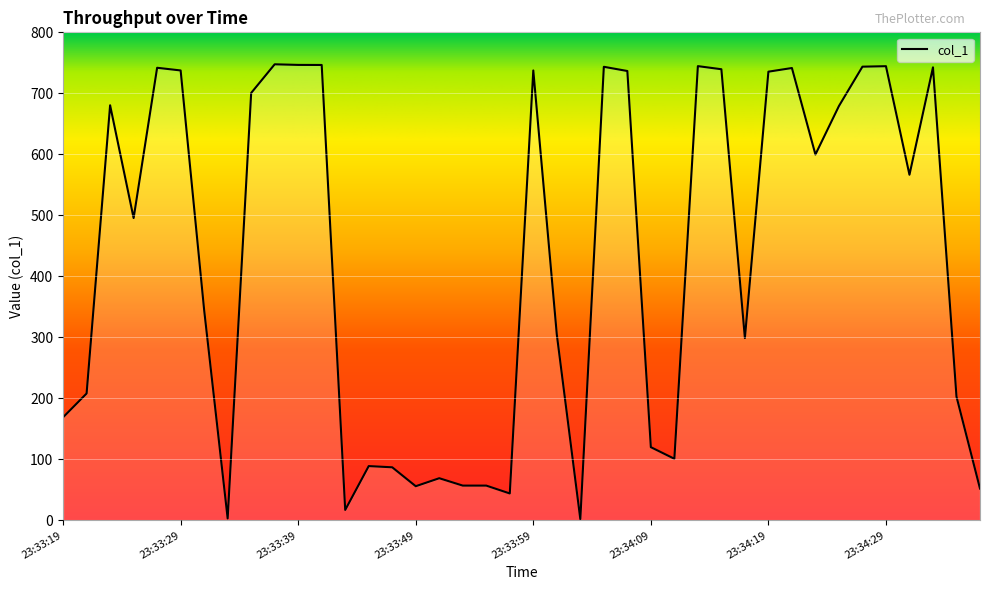

What is the maximum value shown in the chart?

747.6